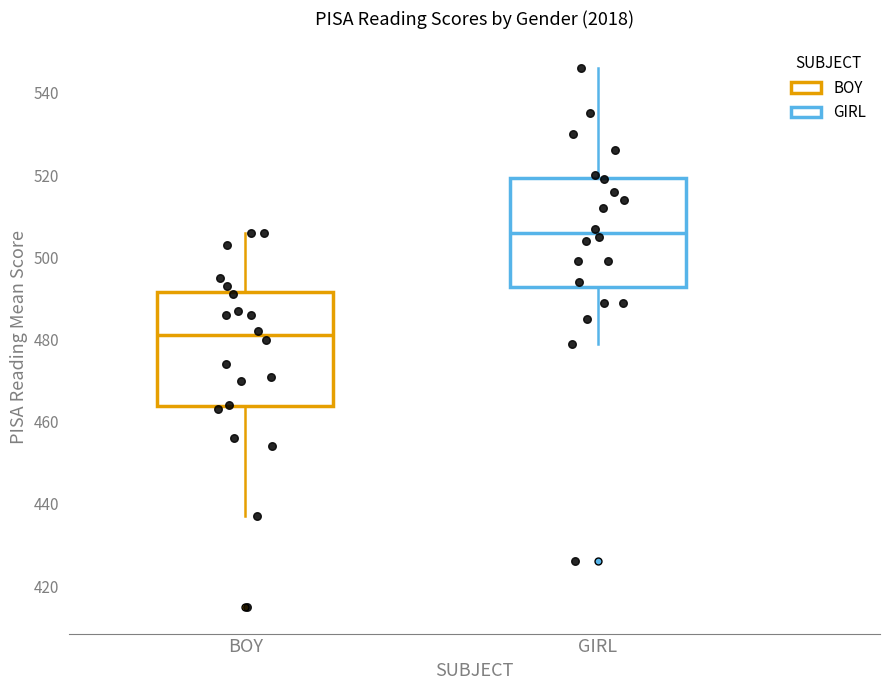

Where does the upper whisker of the box for BOY end on the y-axis? The values are not printed on the chart, so give them approximately, as read against the axis.

506